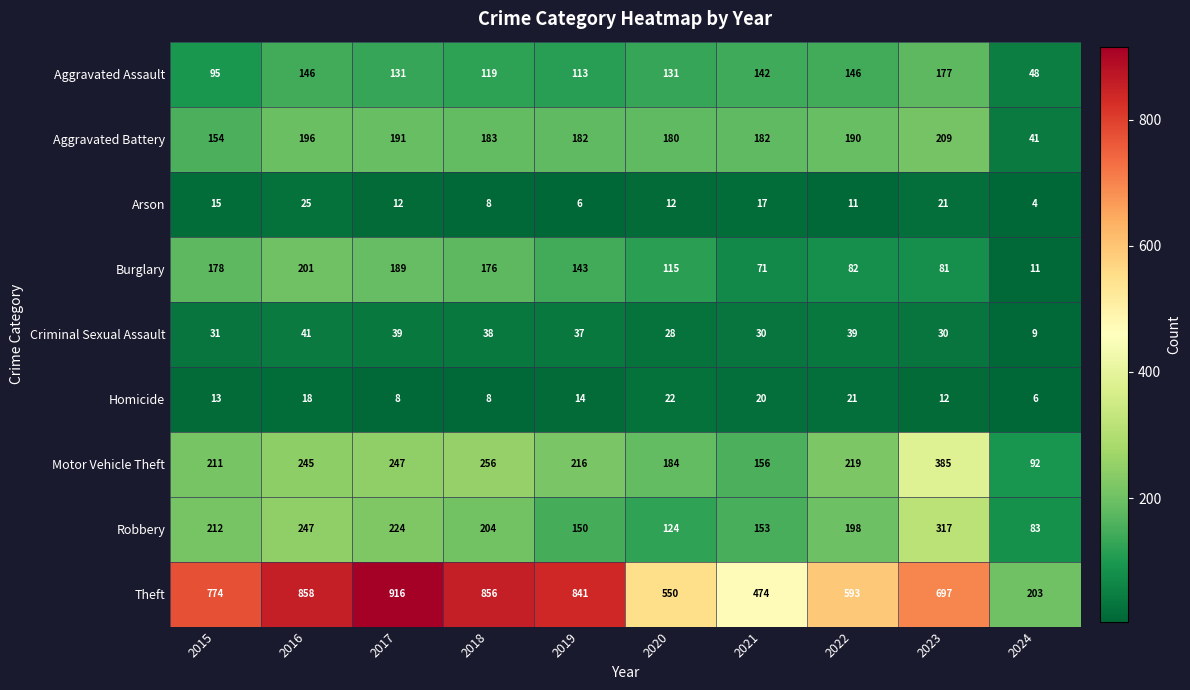

What is the maximum value shown in the chart?

916